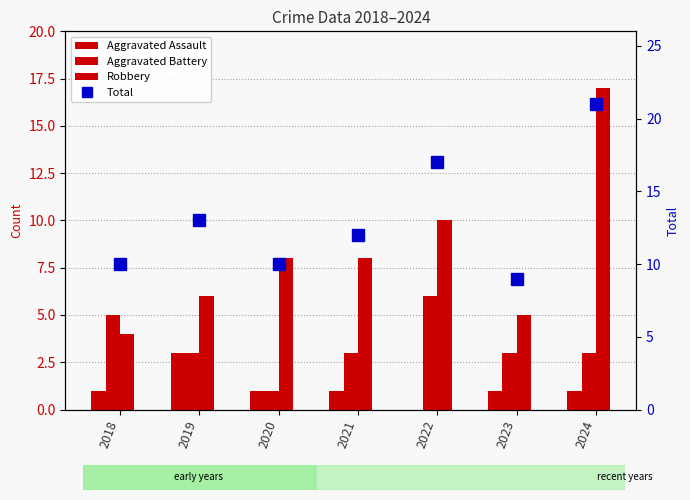

Reading left to right, transcribe all the data shown in this chart.

Aggravated Assault: 2018=1	2019=3	2020=1	2021=1	2022=0	2023=1	2024=1
Aggravated Battery: 2018=5	2019=3	2020=1	2021=3	2022=6	2023=3	2024=3
Robbery: 2018=4	2019=6	2020=8	2021=8	2022=10	2023=5	2024=17
Total: 2018=10	2019=13	2020=10	2021=12	2022=17	2023=9	2024=21